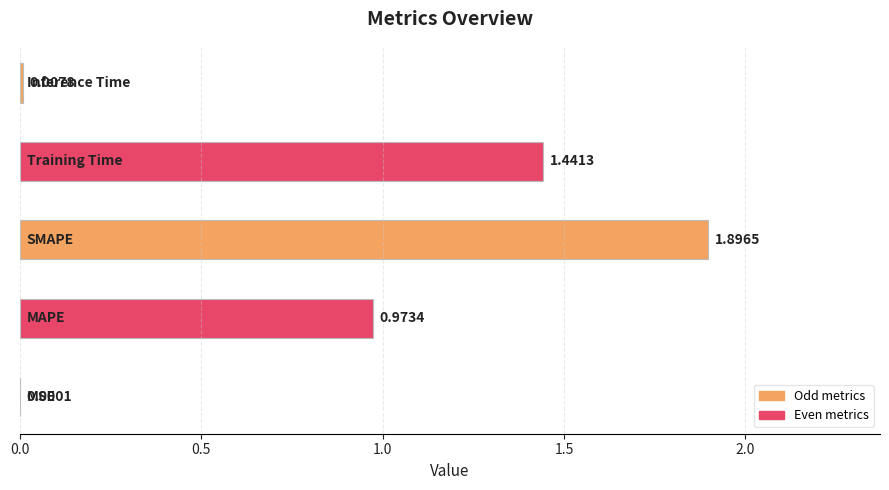

Are the bars horizontal?

Yes